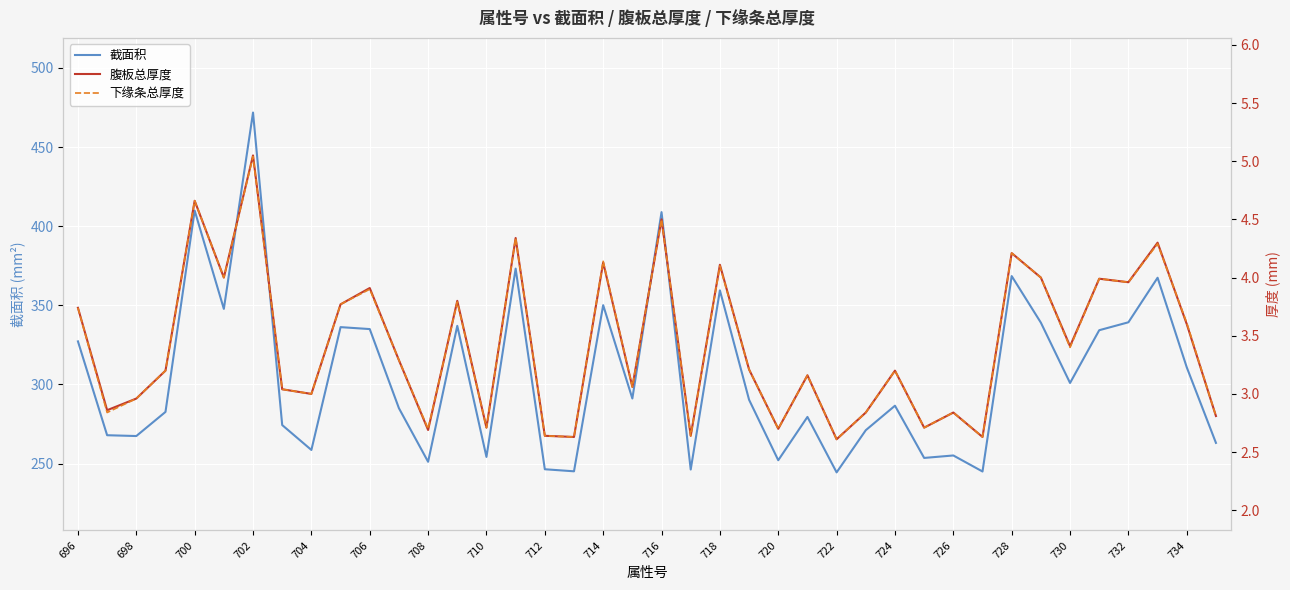

What is the average value of the 截面积 series?

305.6